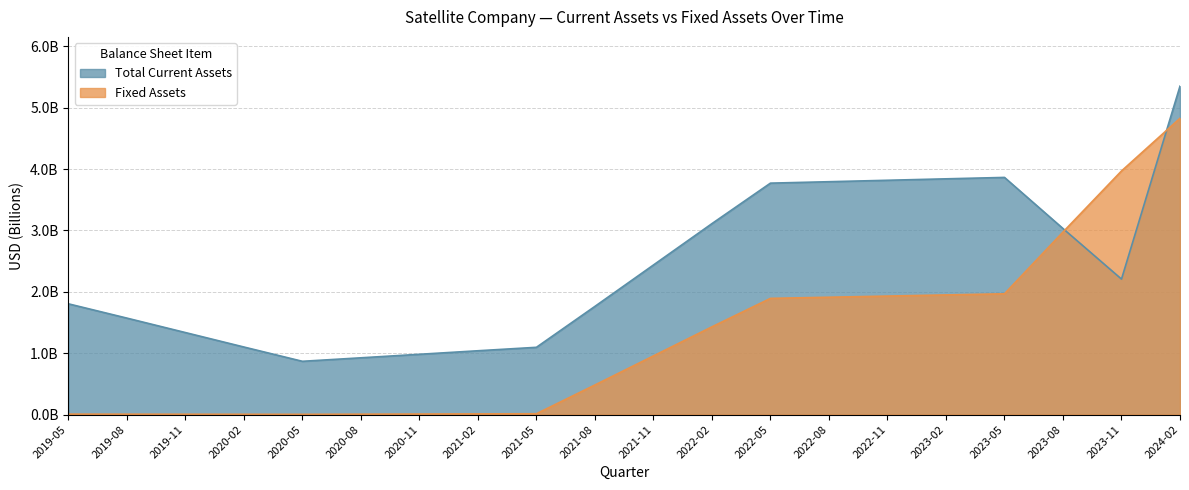

True or false: Fixed Assets has a value of 1.9 at 2023-02.

True